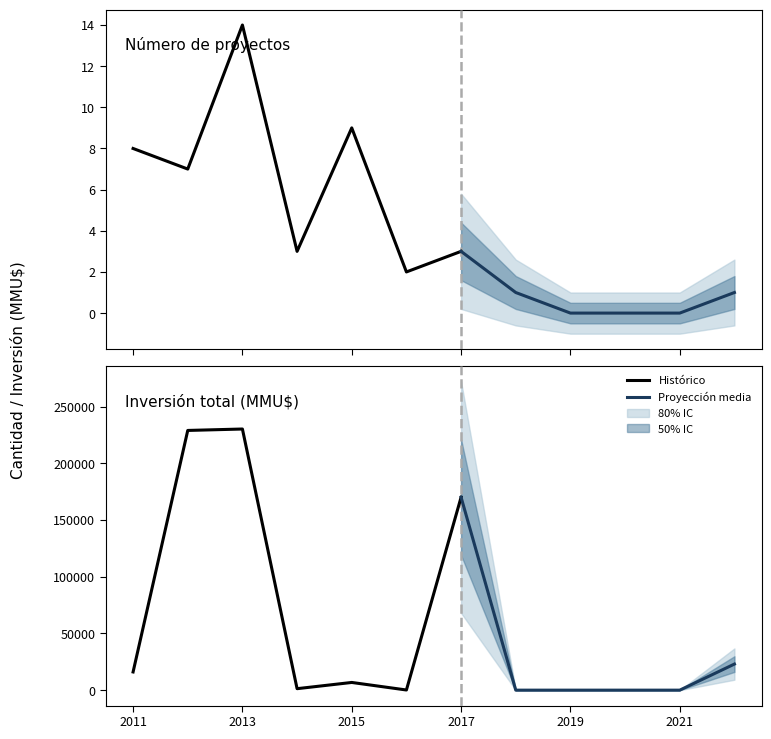

What is the difference between the maximum and minimum values in the Inversión total (MMU$) series?

230315